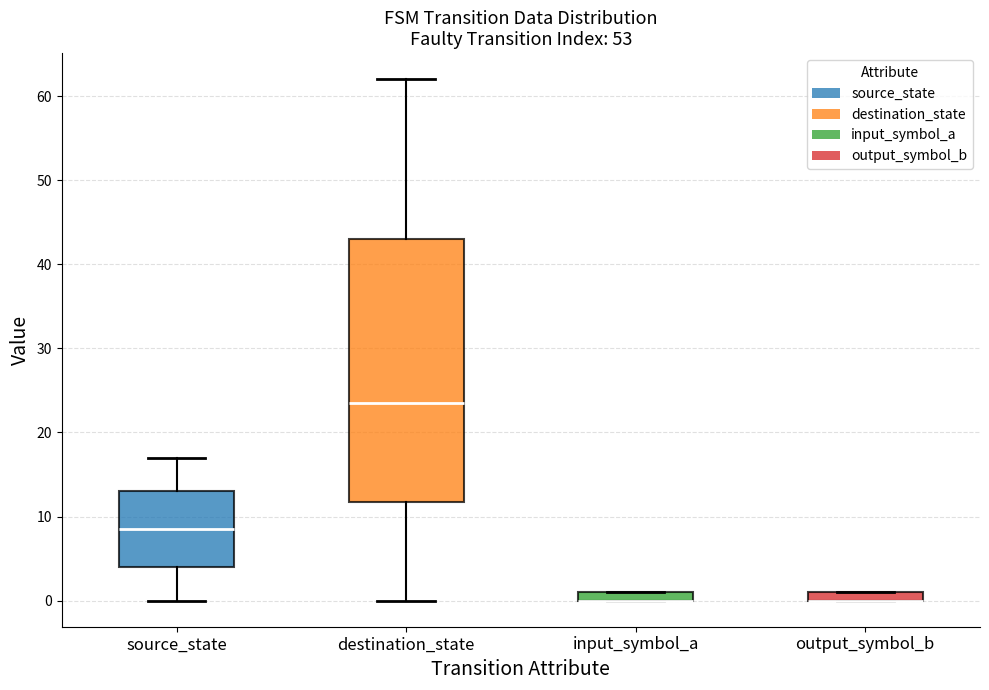

Which box is the tallest, from its lower edge to its upper edge?

destination_state